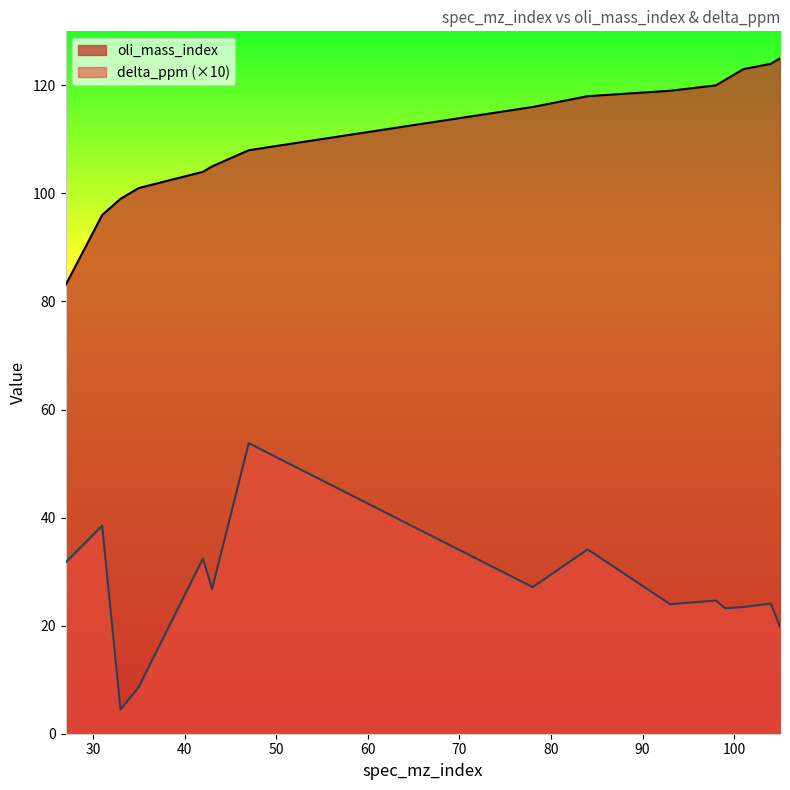

Is it true that oli_mass_index equals 83.0 at 27?

True